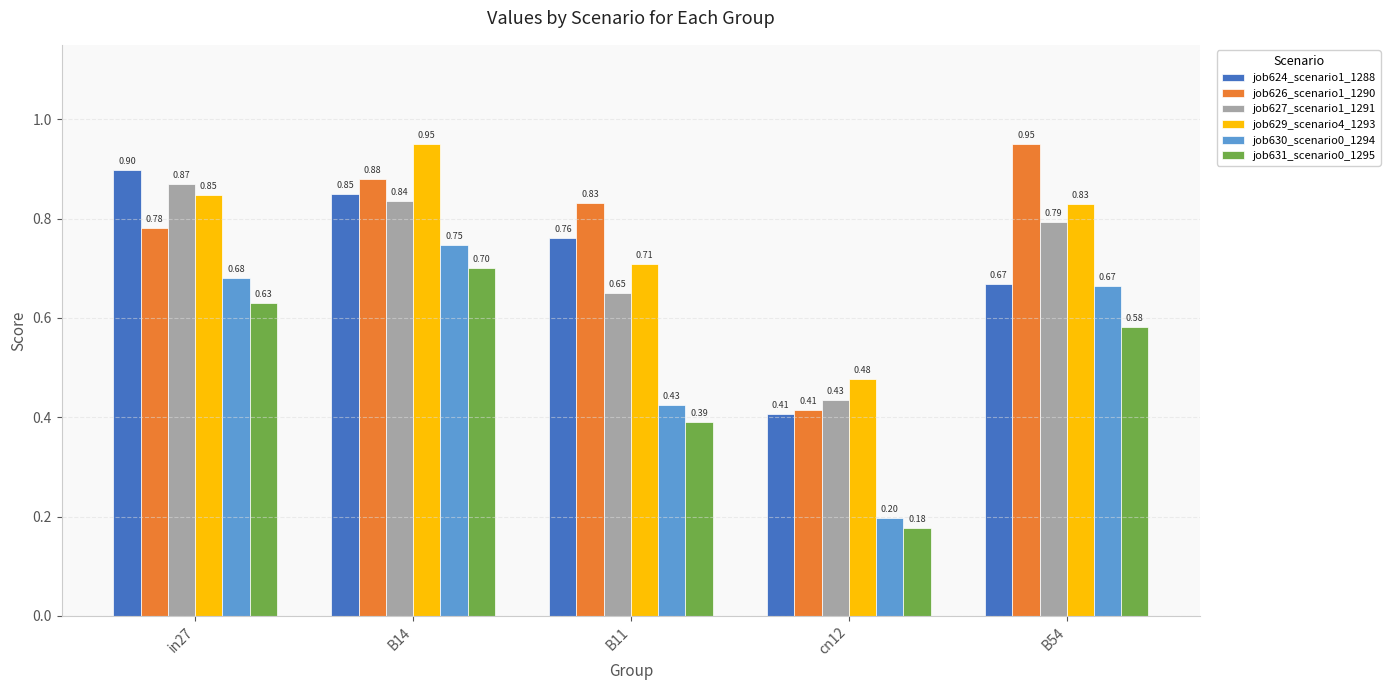

What position from the left is cn12?

4